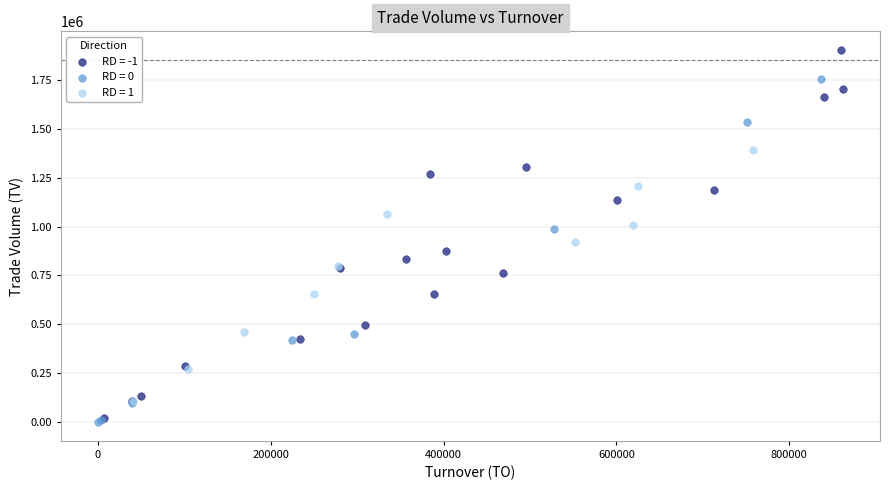

Which series contains the highest Y value?

RD = -1